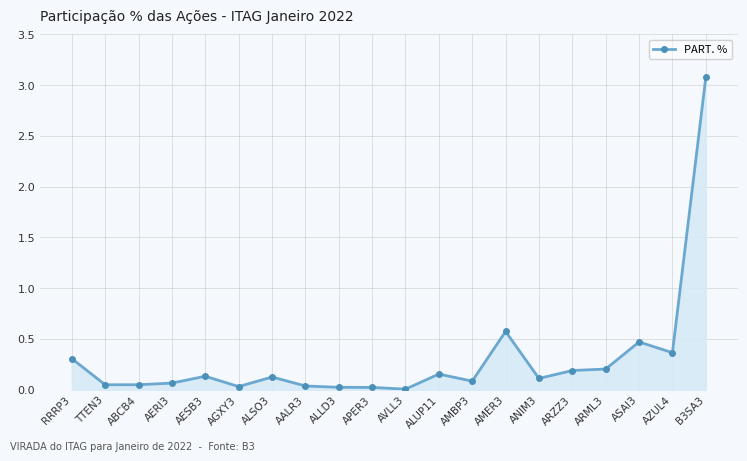

What is the greatest value displayed?

3.1